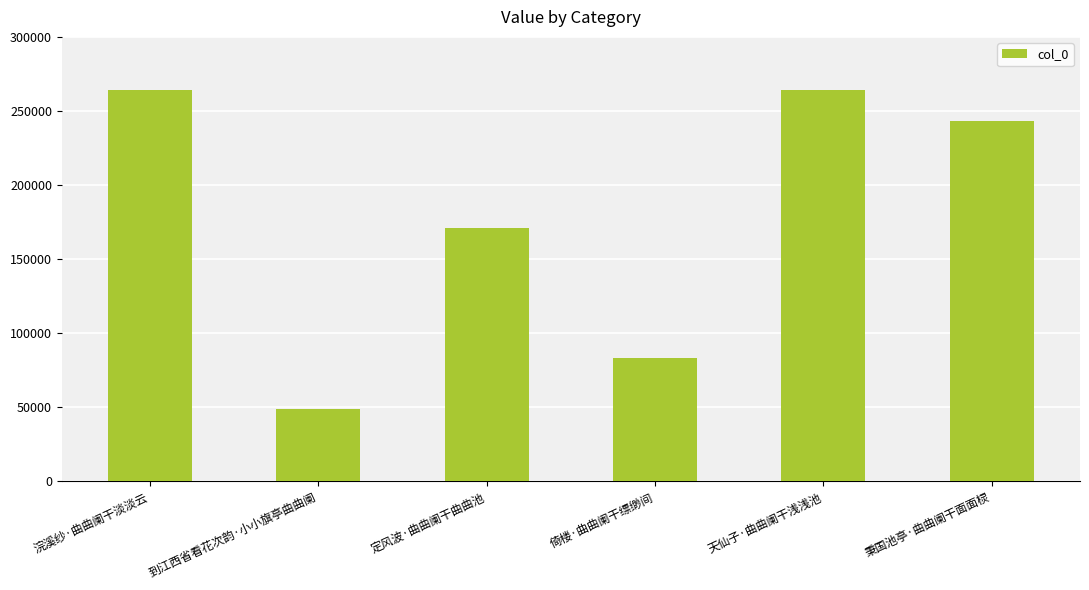

Where does the data first go above 243443?

浣溪纱·曲曲阑干淡淡云